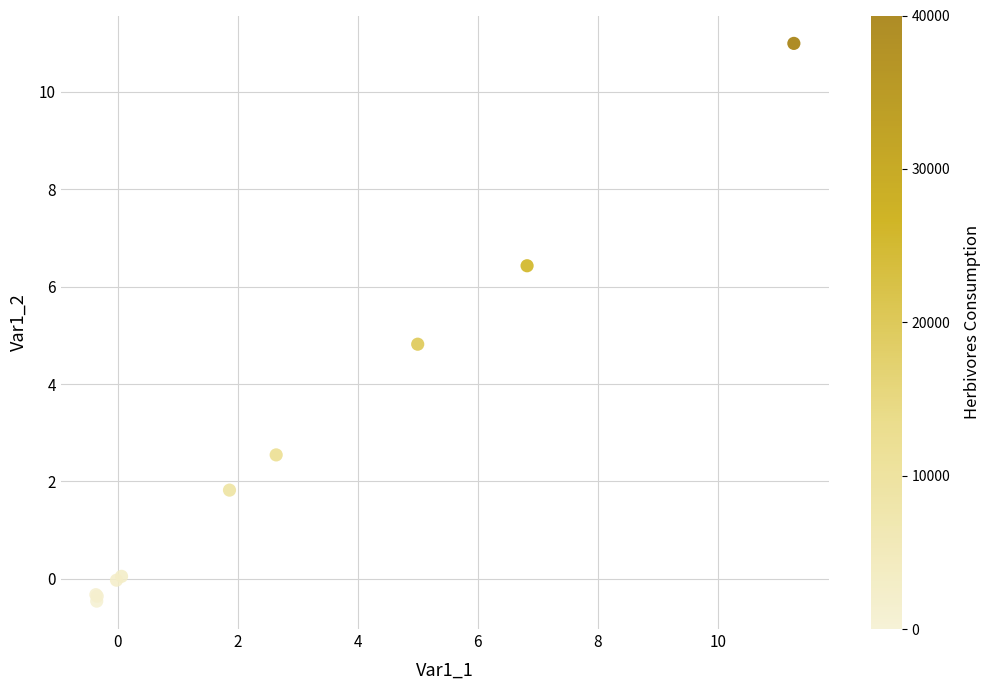

What Y value in the scatter plot is closest to 5?

4.8